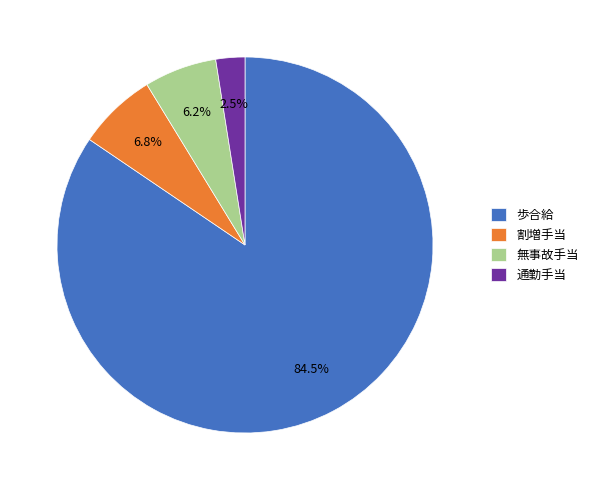

Which category has the biggest portion of the pie?

歩合給